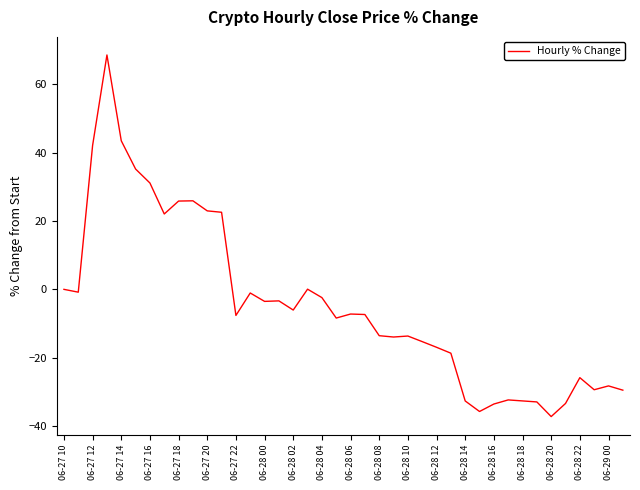

What is the difference between the maximum and minimum values?

105.7